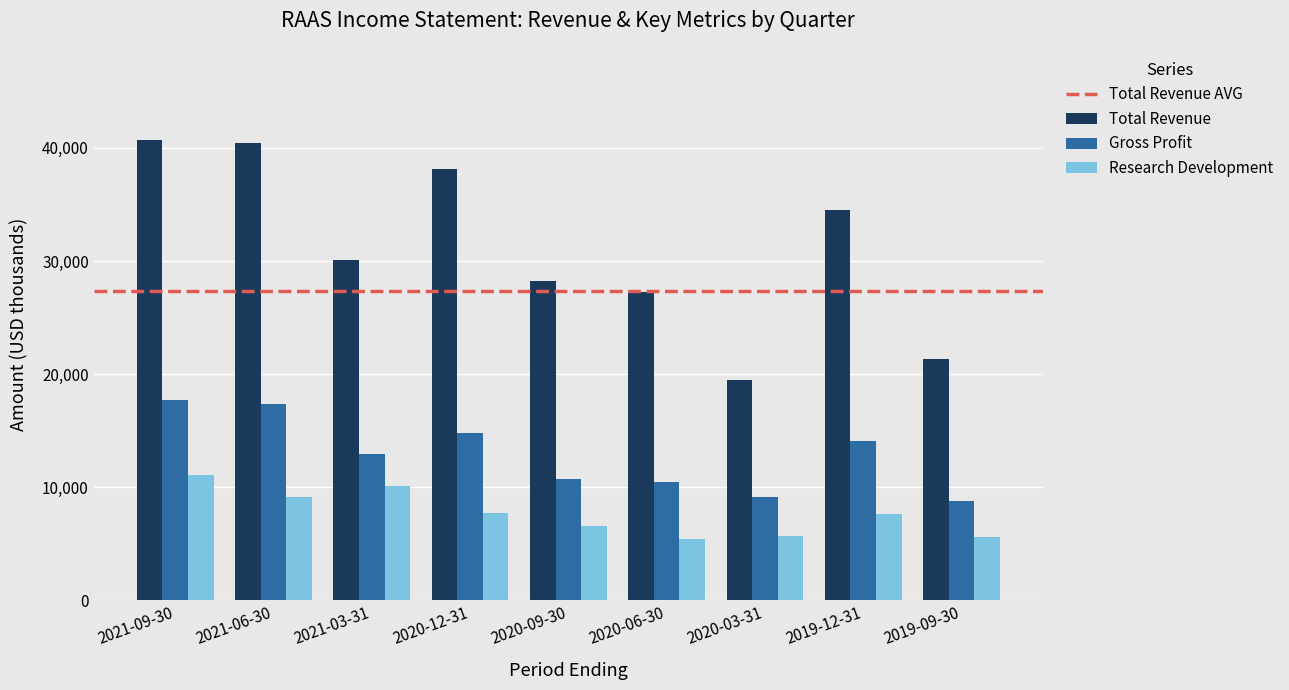

Rank the series at 2020-09-30 from highest to lowest value.

Total Revenue, Gross Profit, Research Development